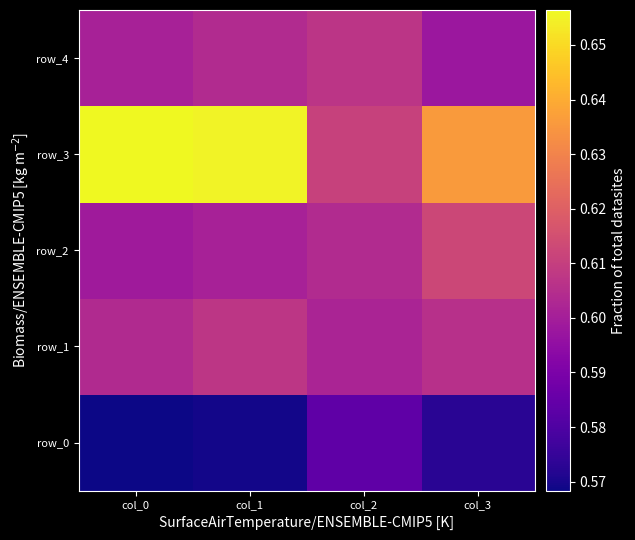

What is the total value across all series at col_3?

3.0